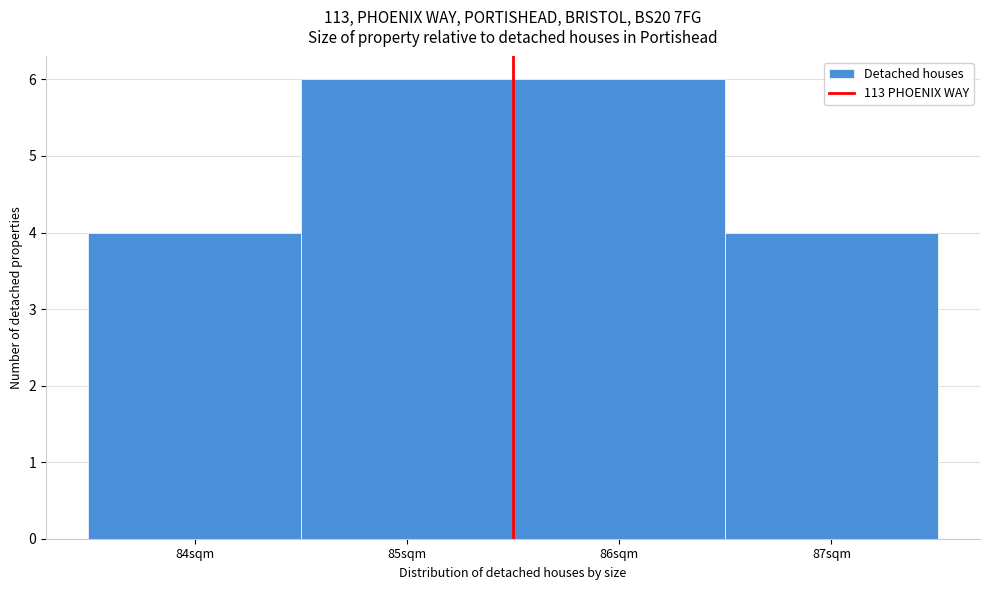

Reading left to right, transcribe this chart: for each bar, give the range it covers on the x-axis and its height. The values are not printed on the chart, so give them approximately, as read against the axis.

83.5 to 84.5: 4
84.5 to 85.5: 6
85.5 to 86.5: 6
86.5 to 87.5: 4